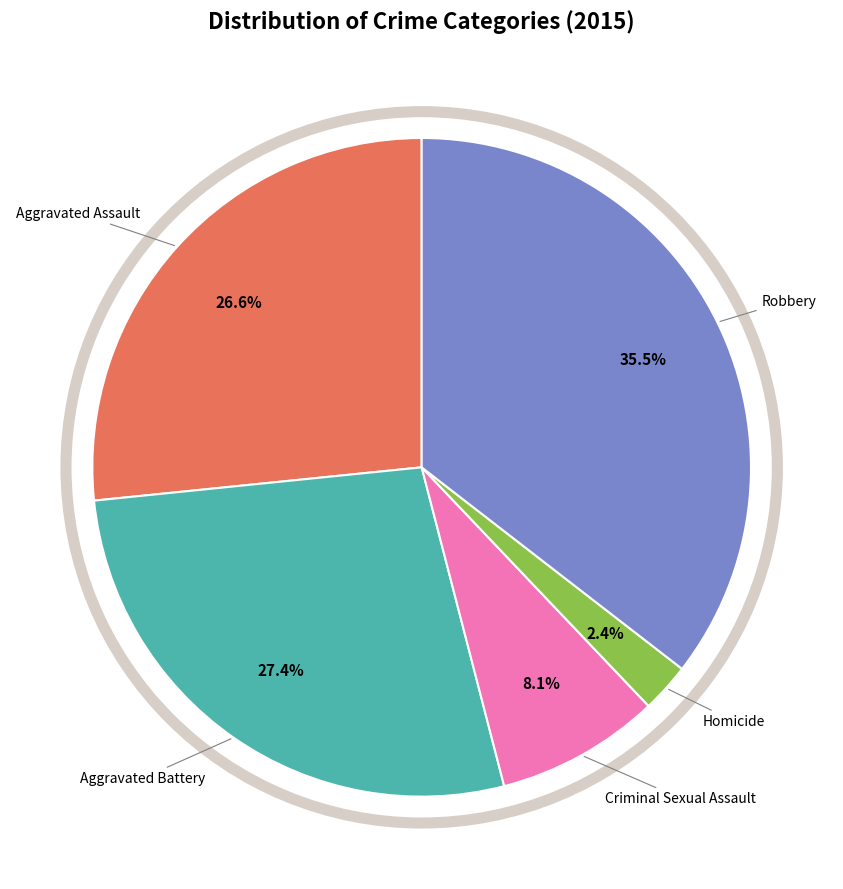

Does any single category account for the majority?

No